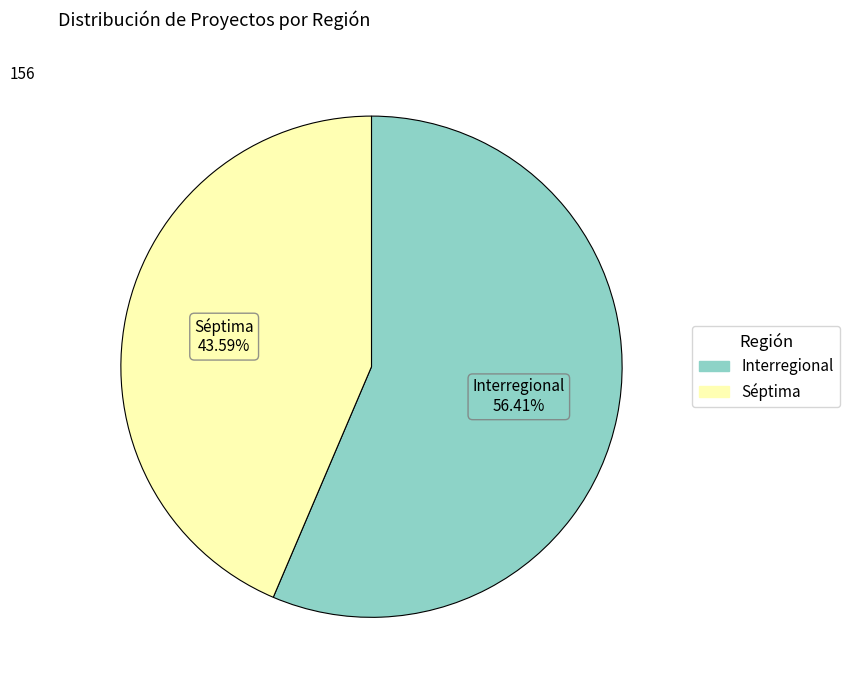

True or false: Interregional accounts for 44% of the total.

False